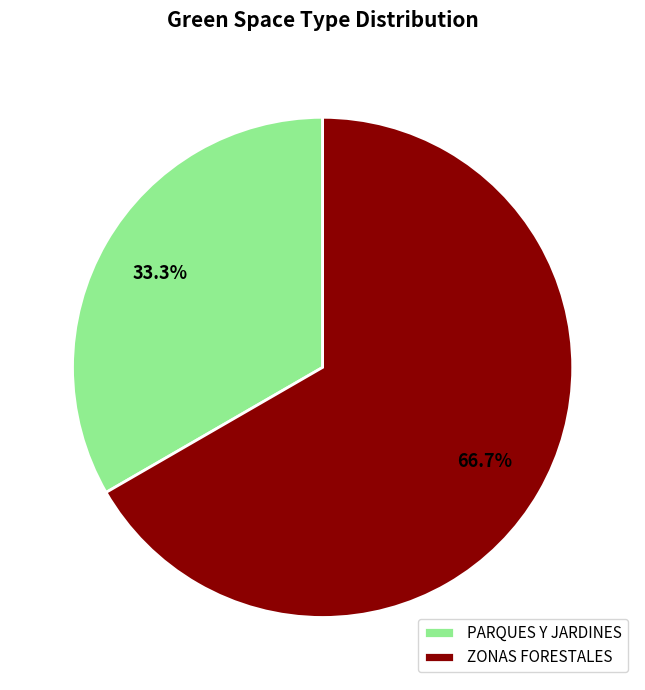

Rank the categories by value from highest to lowest.

ZONAS FORESTALES, PARQUES Y JARDINES